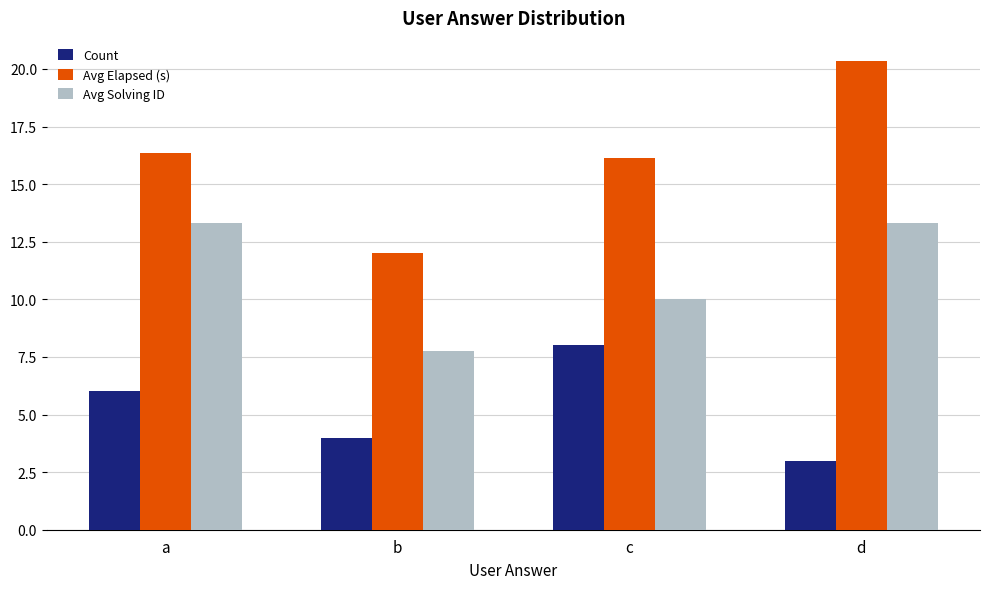

Are the bars grouped side by side (vs. stacked)?

Yes